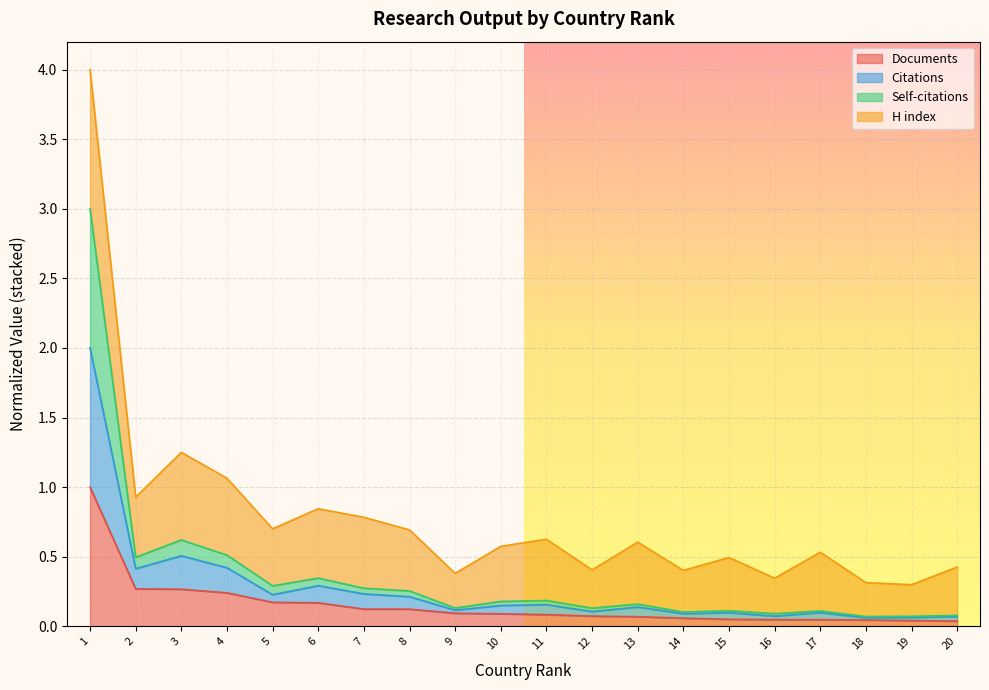

The value of Documents at 12 is 0.1. True or false?

True